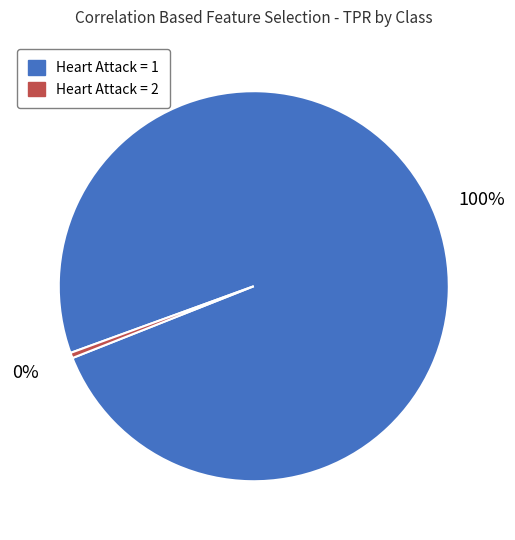

Between Heart Attack = 1 and Heart Attack = 2, which is larger?

Heart Attack = 1